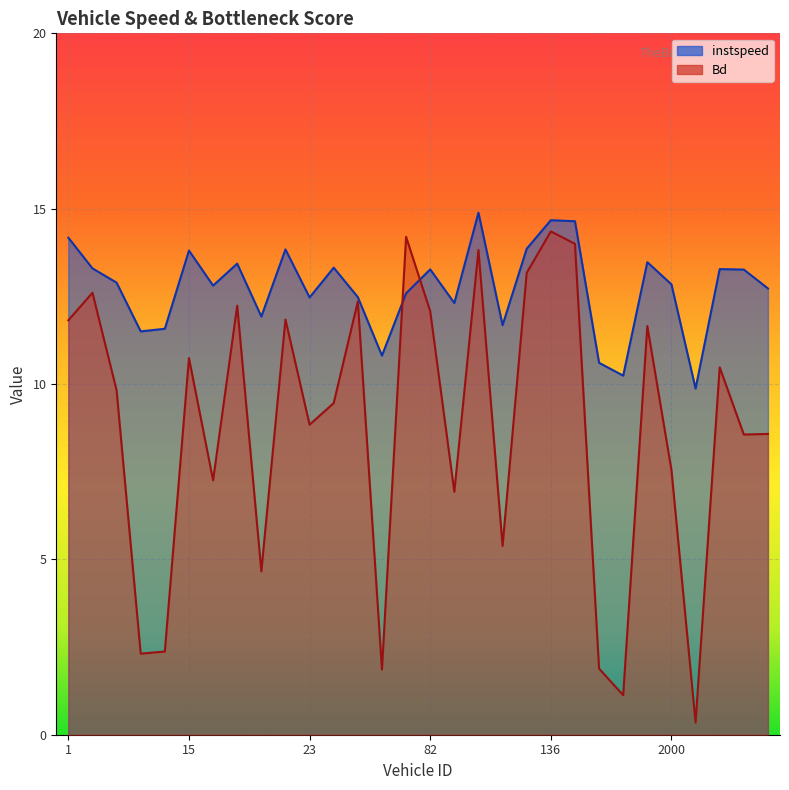

What are all the series names shown in the legend?

instspeed, Bd